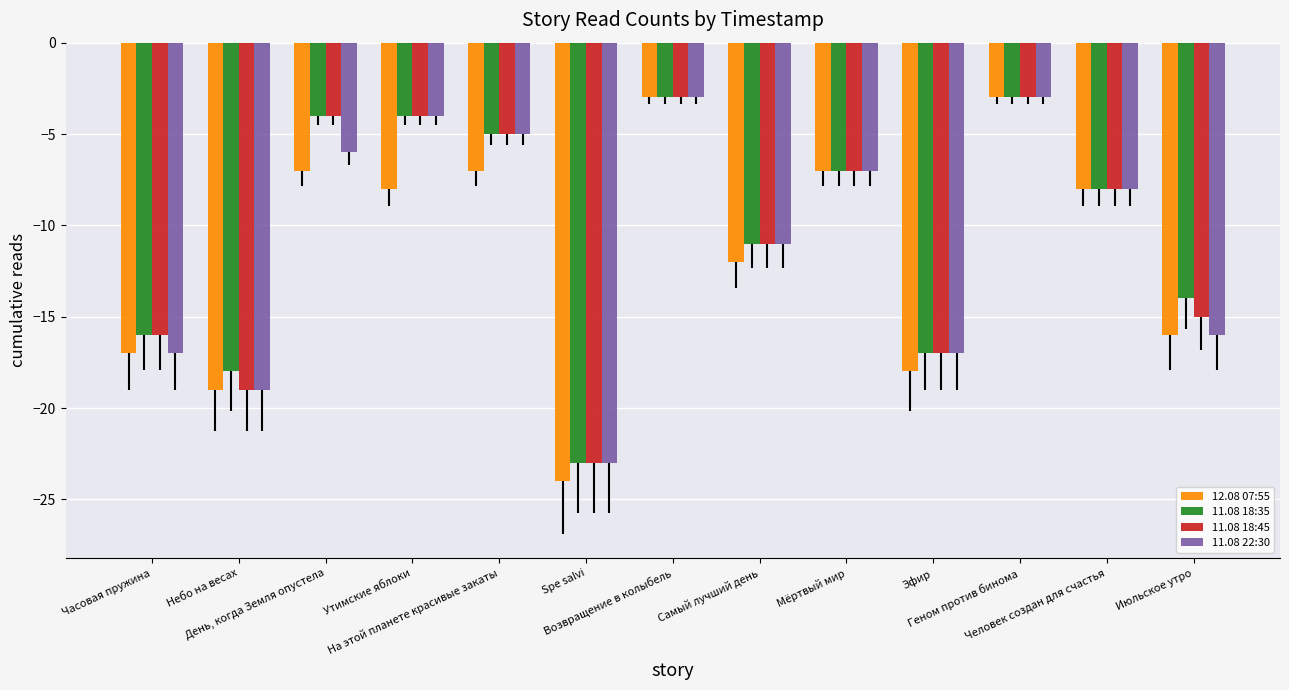

Are the bars horizontal?

No